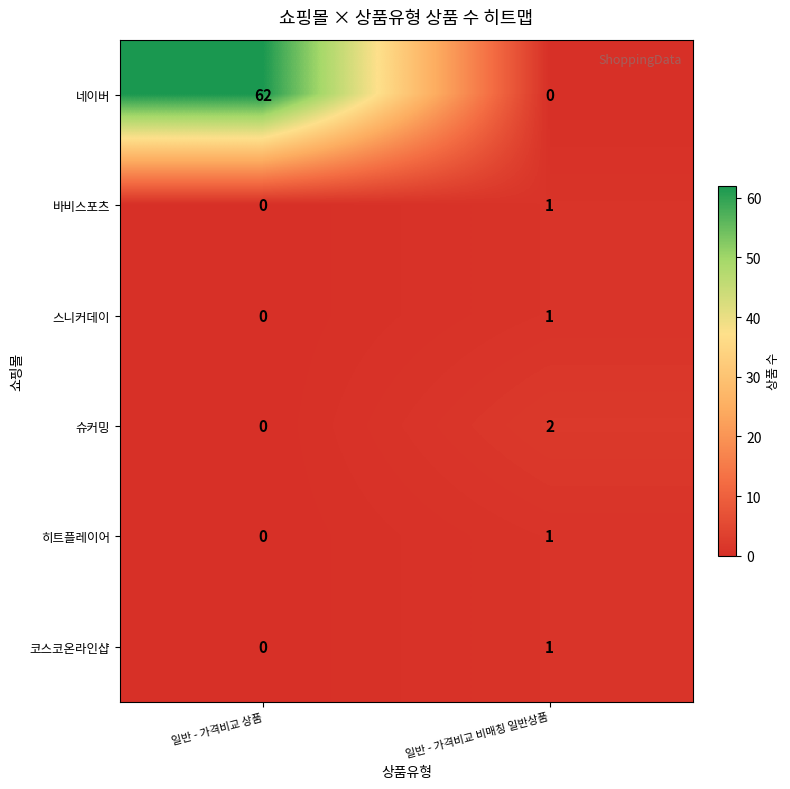

How many data points does each series have?

2